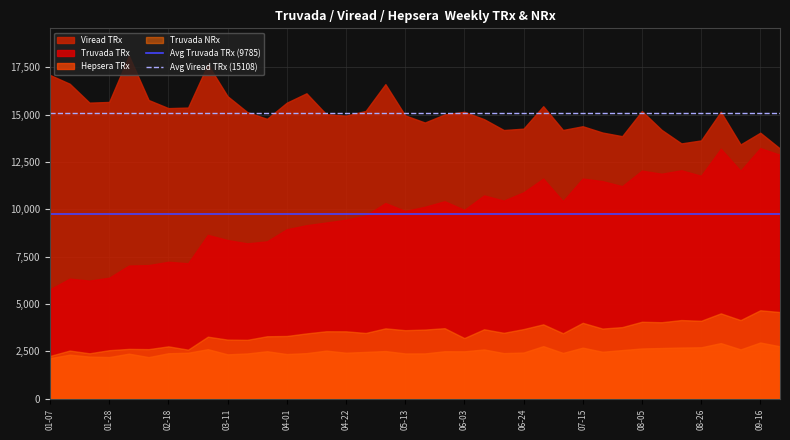

Which series has the largest total across all categories?

Viread TRx